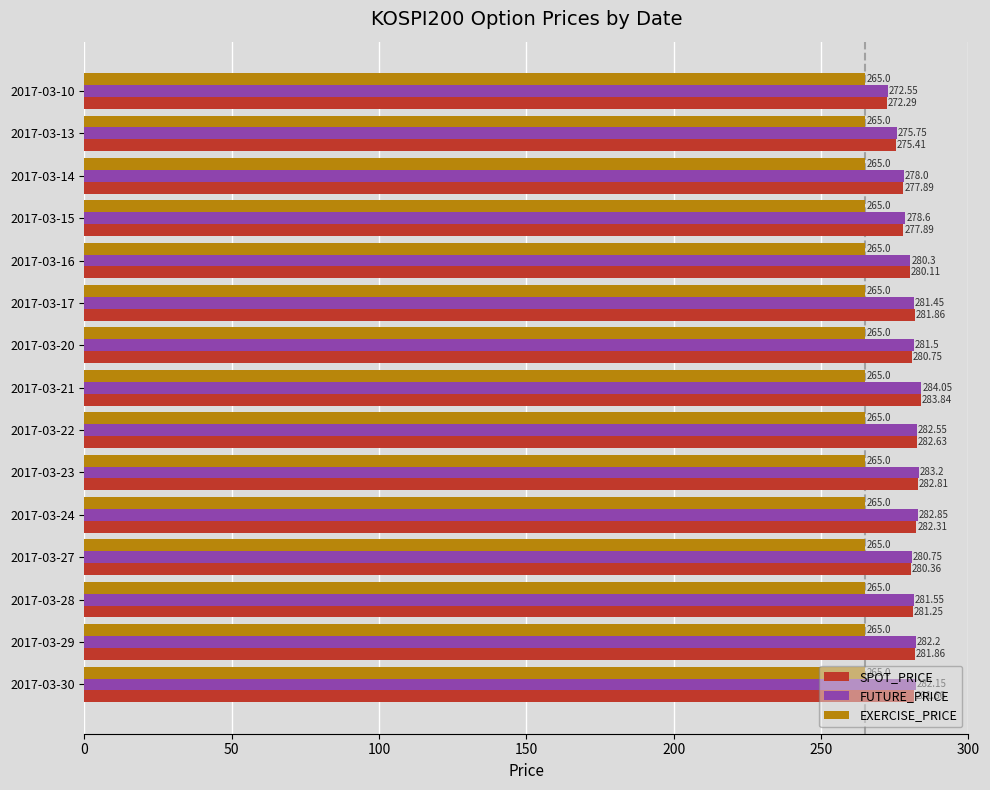

Which series has the largest total across all categories?

FUTURE_PRICE